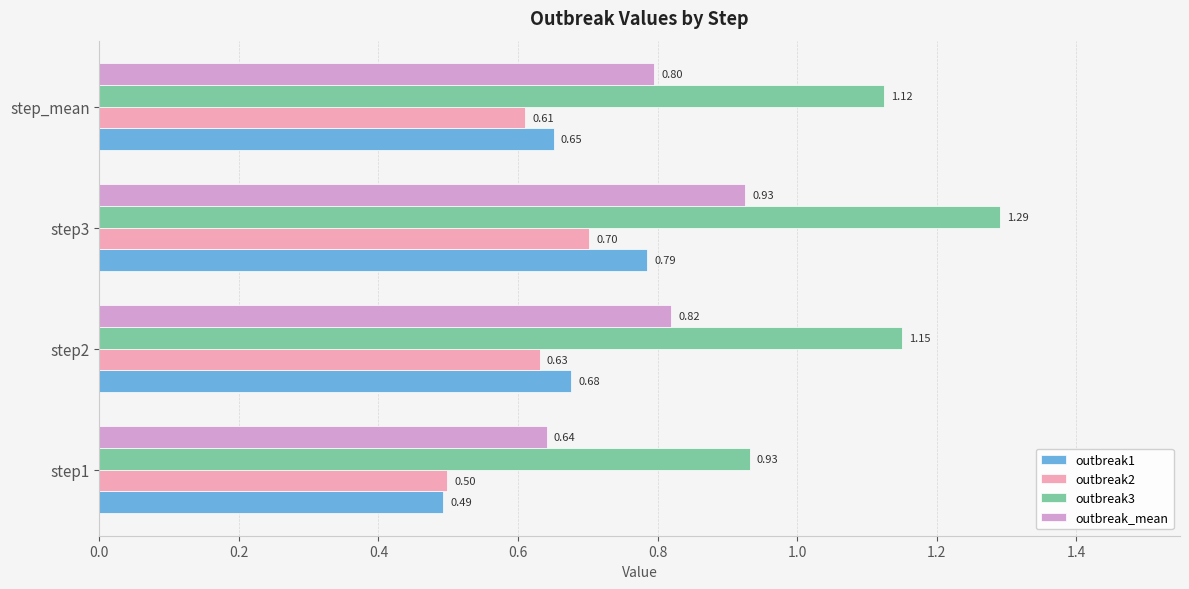

List the labels in order of outbreak2 value, largest first.

step3, step2, step_mean, step1